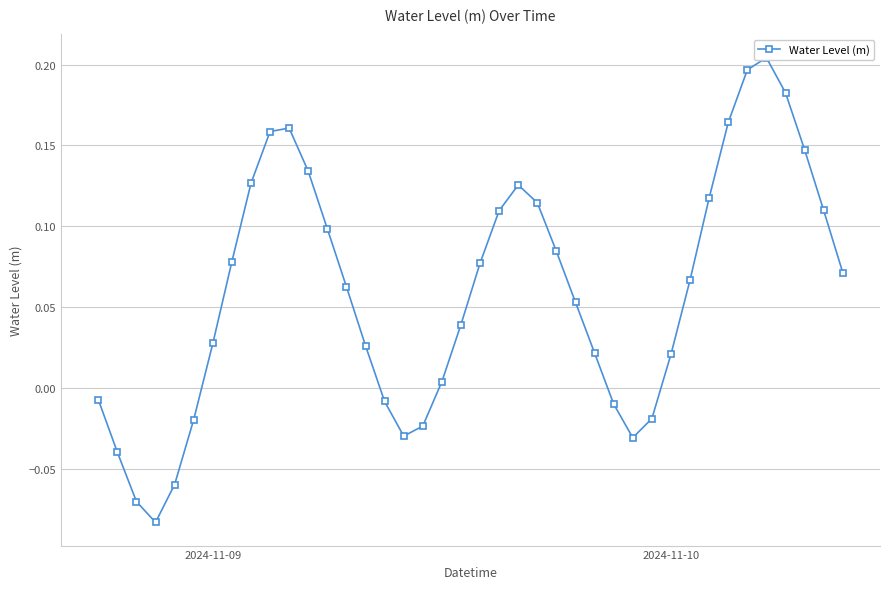

What is the difference between the second highest and minimum values?

0.3